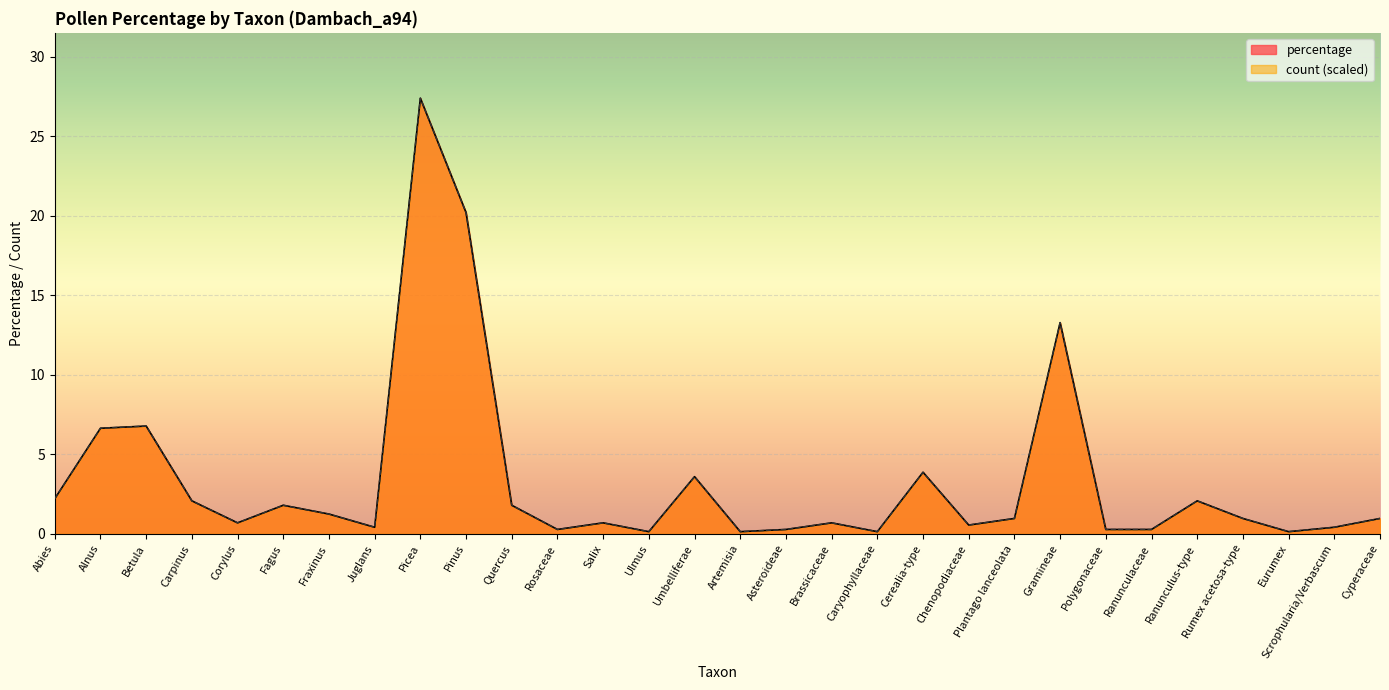

What position from the right is Eurumex?

3